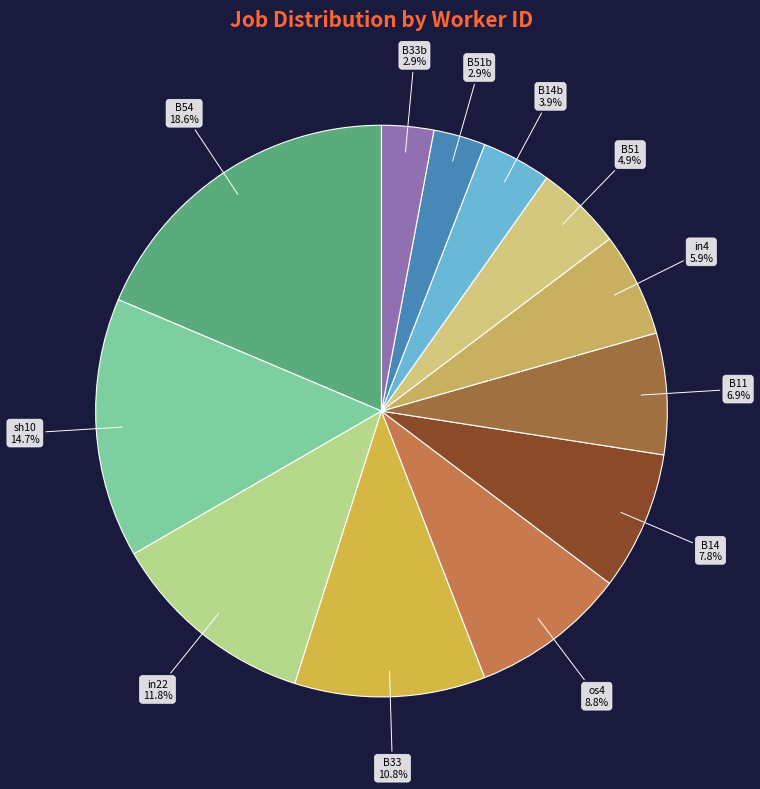

Is it true that os4 is 23% of the pie?

False